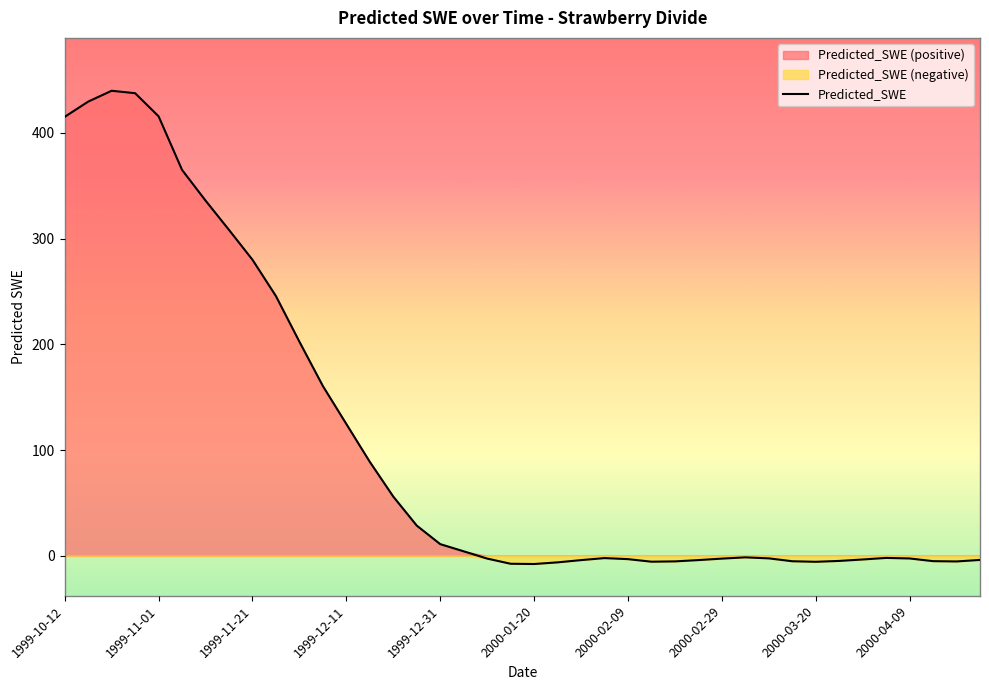

What is the approximate value at 2000-03-20?

-5.6